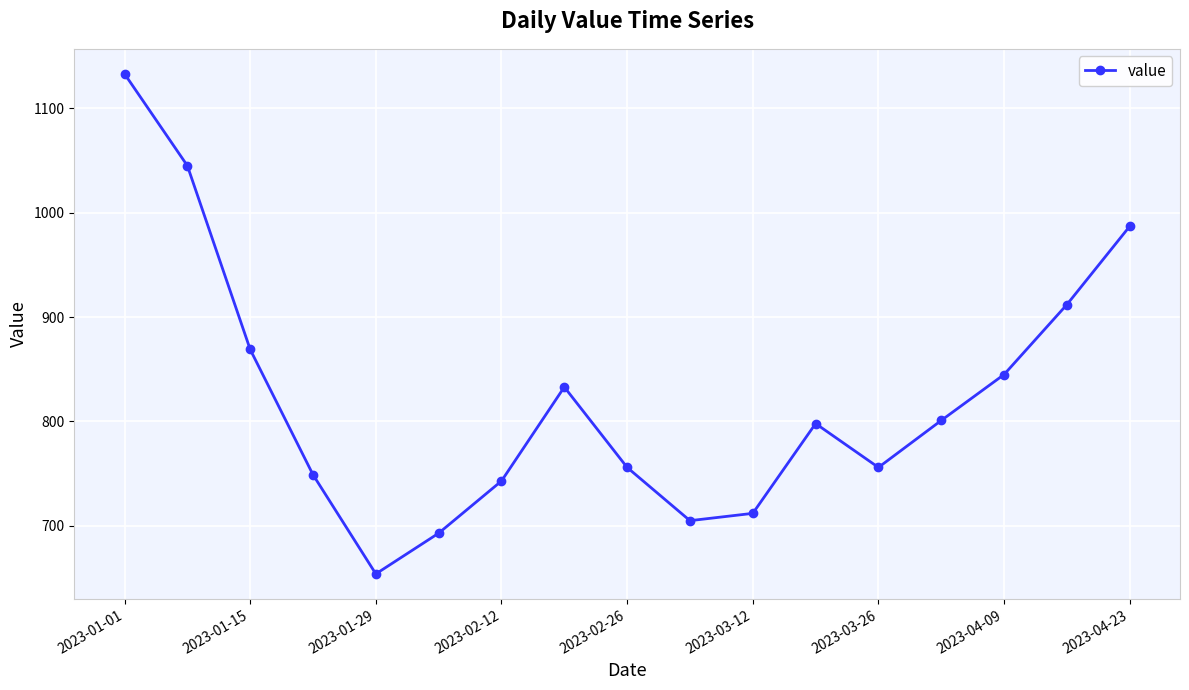

How many data points are less than 798?

8